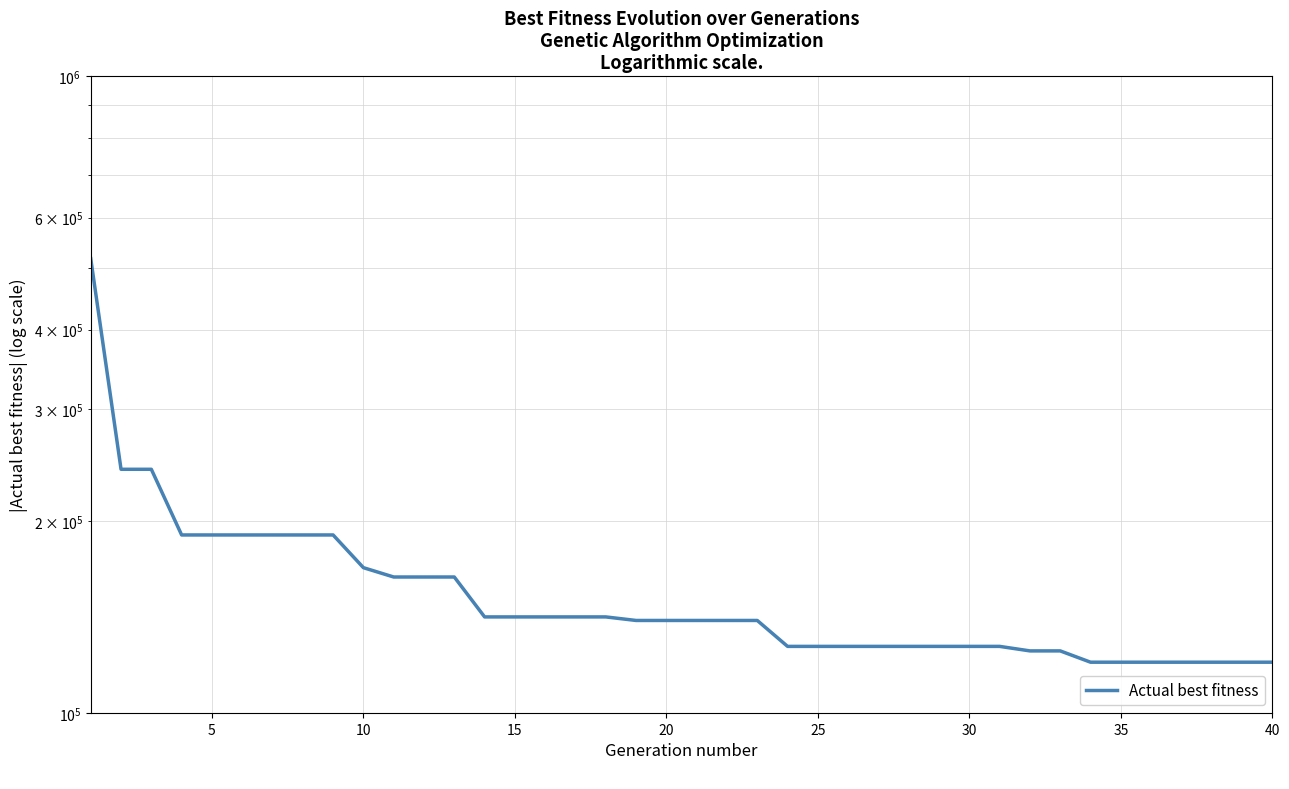

Approximately how many times larger is the value at 30 compared to 25?

1.0